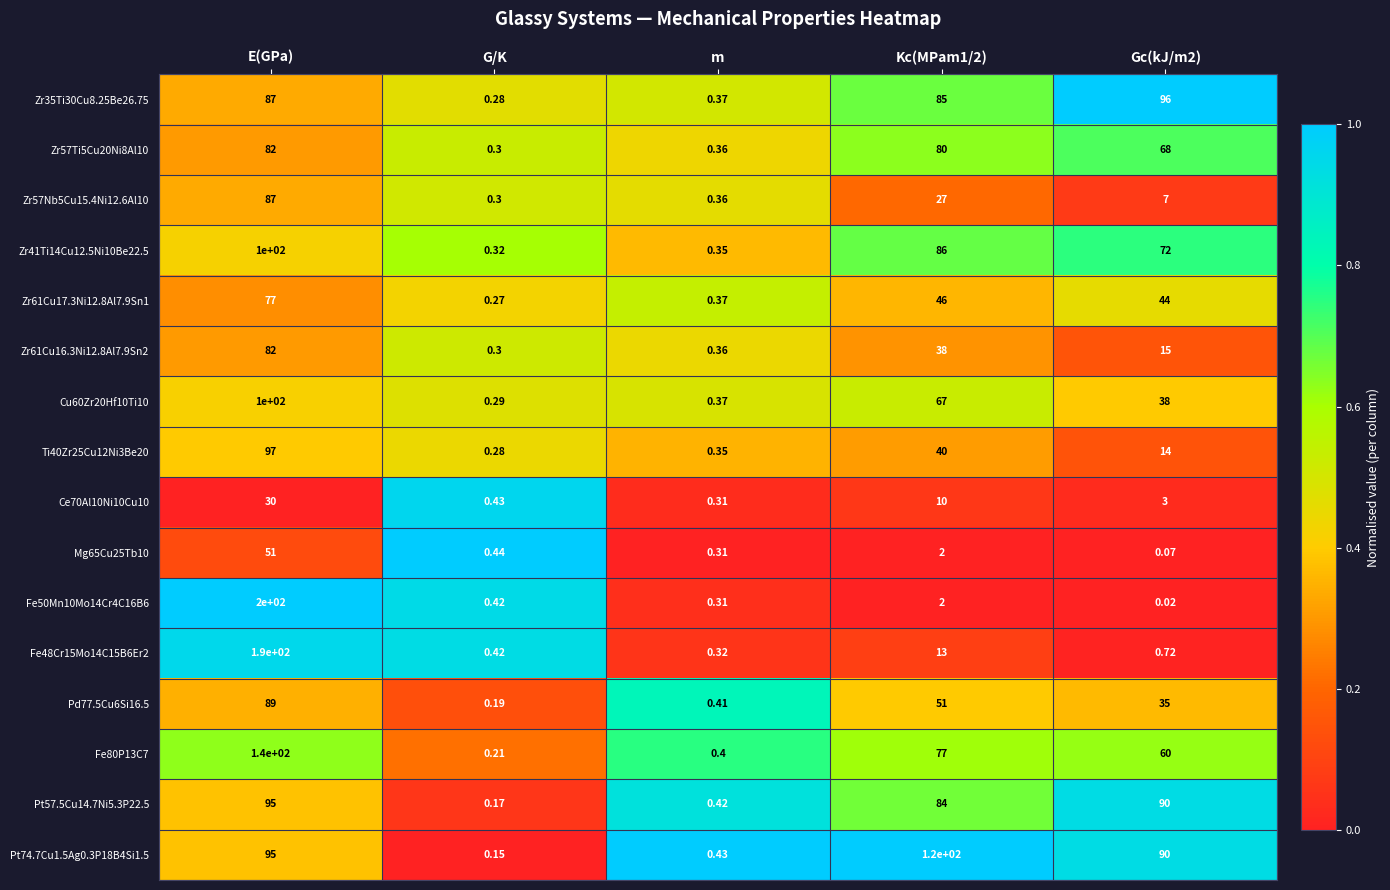

Which label corresponds to the smallest value in the chart?

Gc(kJ/m2)